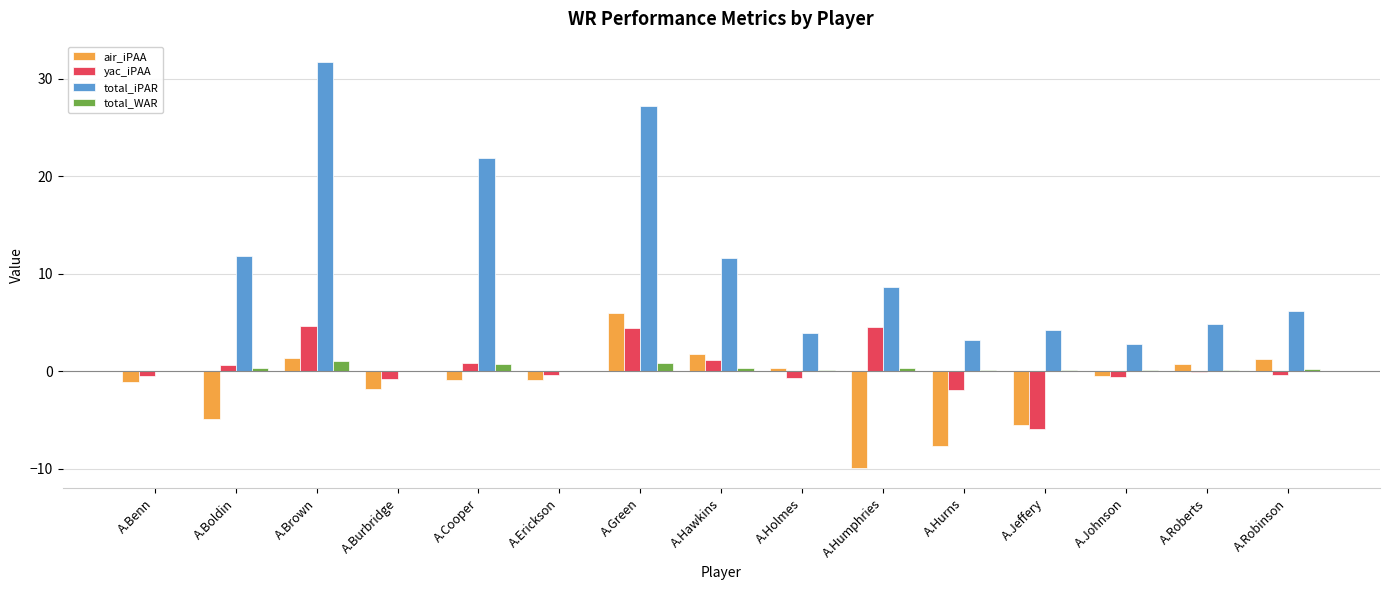

The value of air_iPAA at A.Hurns is -13.5. True or false?

False